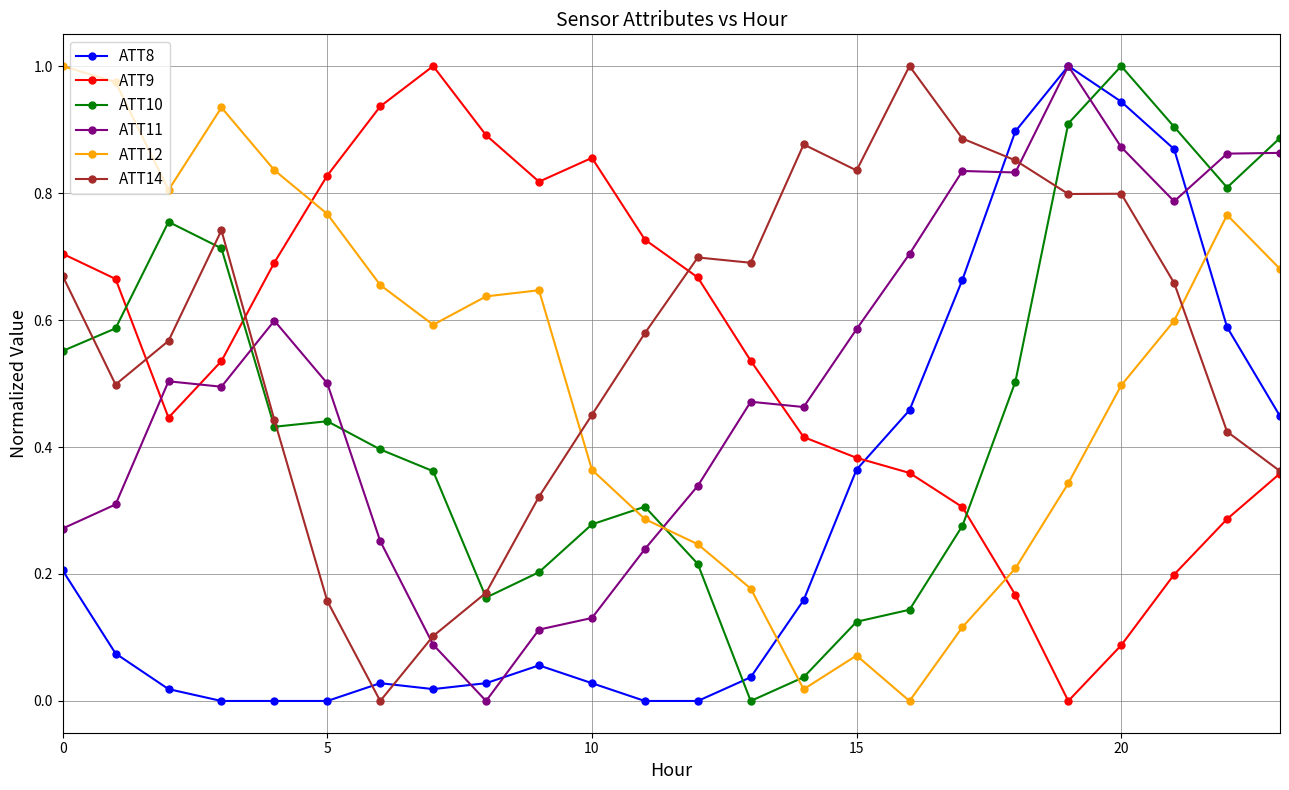

True or false: ATT10 and ATT11 cross at least once.

True